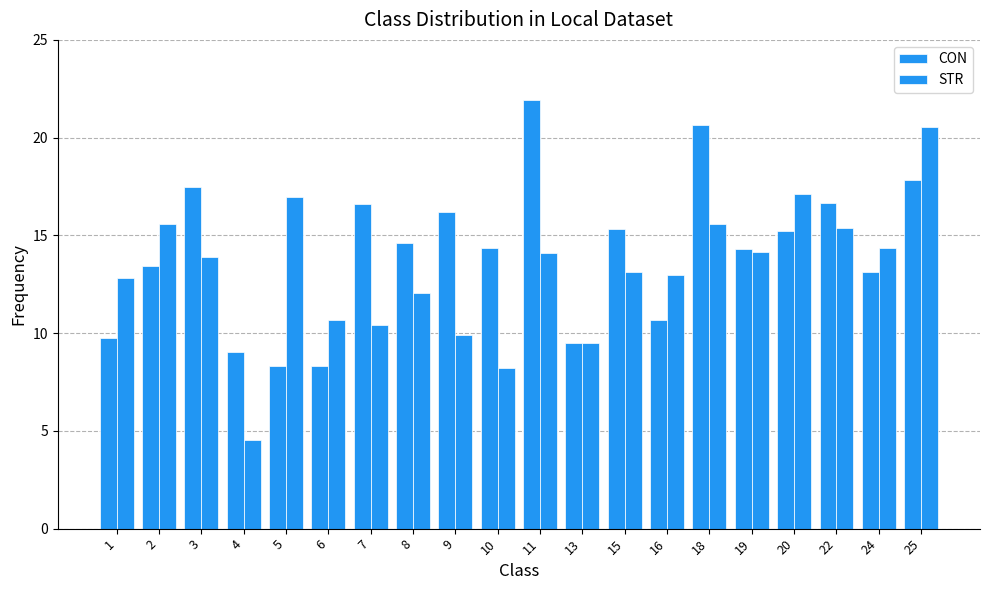

Reading left to right, transcribe all the data shown in this chart.

CON: 9.7	13.4	17.5	9.1	8.3	8.3	16.6	14.6	16.2	14.3	21.9	9.5	15.3	10.7	20.7	14.3	15.2	16.7	13.1	17.8
STR: 12.8	15.6	13.9	4.5	17.0	10.7	10.4	12.1	9.9	8.2	14.1	9.5	13.1	13.0	15.6	14.2	17.1	15.4	14.4	20.5